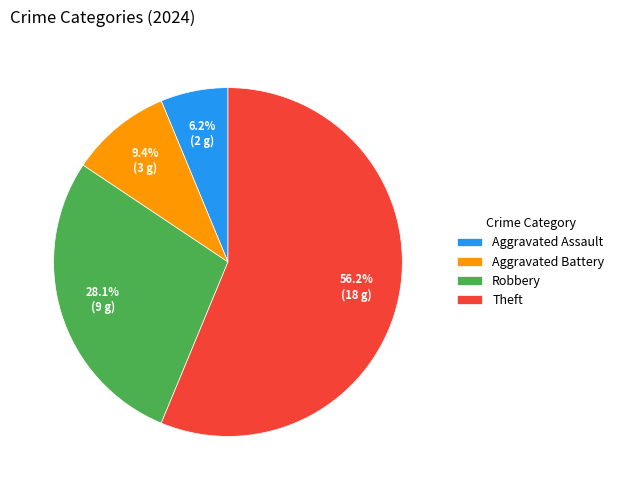

To the nearest percent, what is the average slice percentage?

25%